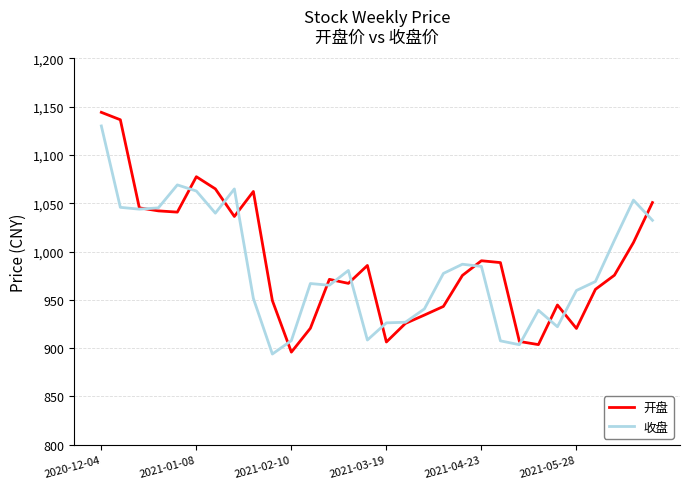

How many series are shown in this chart?

2